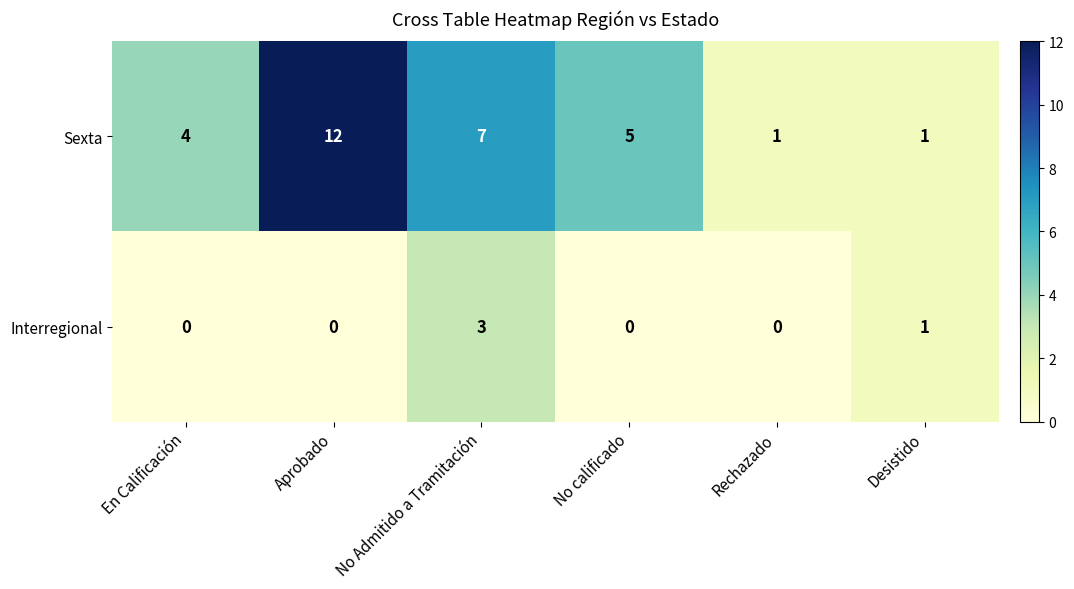

How many categories are shown in the chart?

6